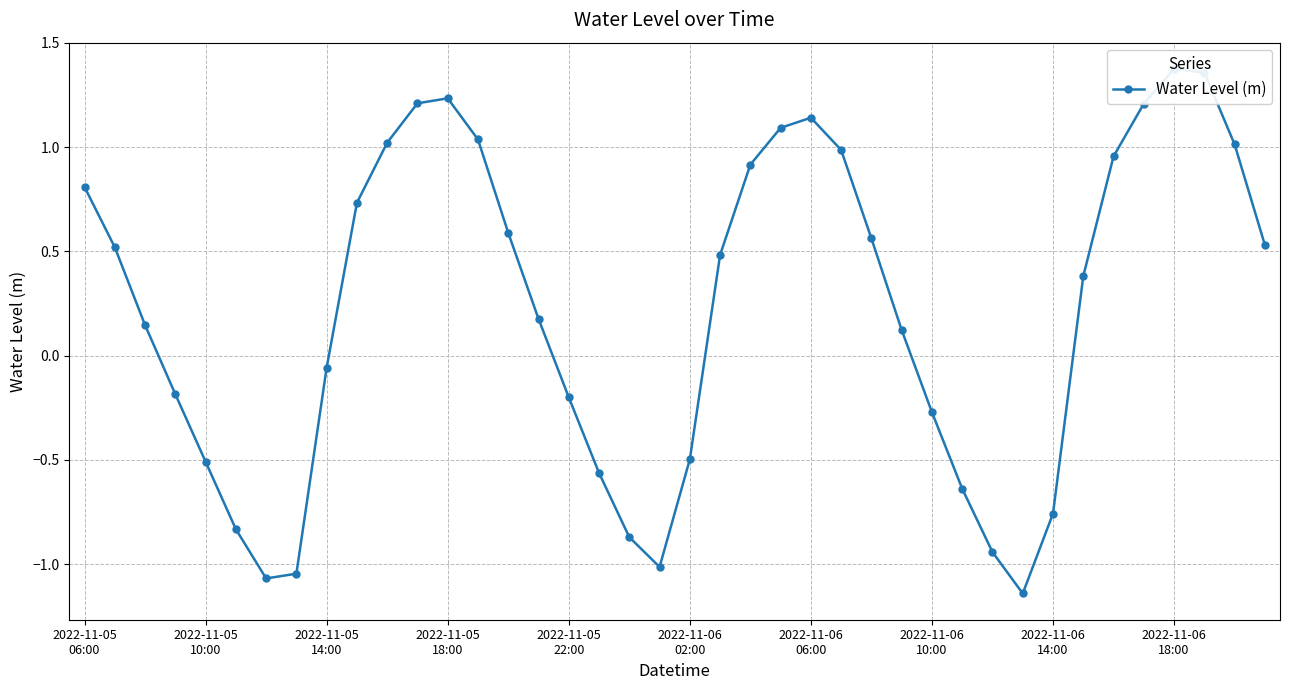

What is the greatest value displayed?

1.4